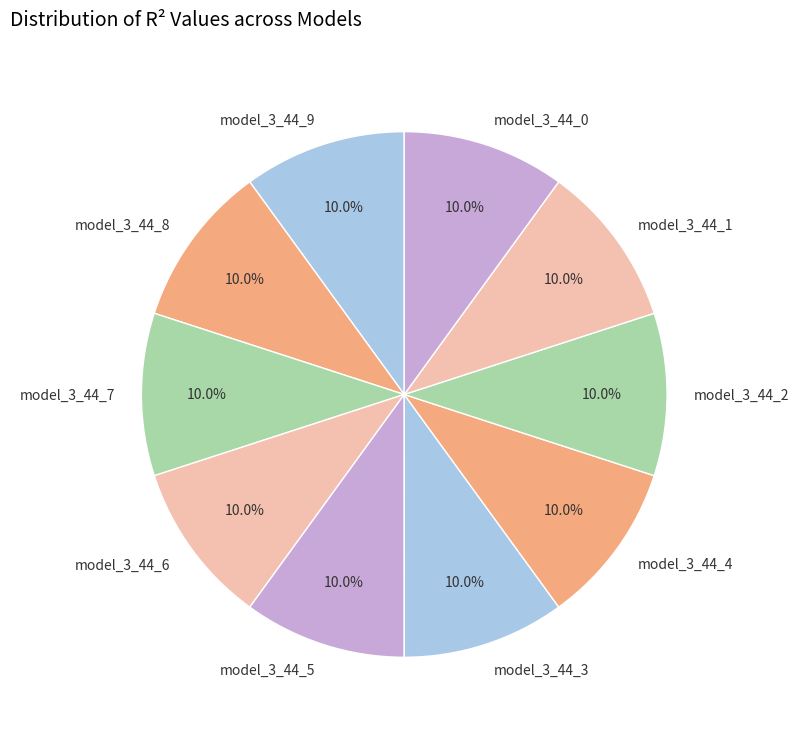

Do model_3_44_1 and model_3_44_4 together represent more than half of the pie?

No